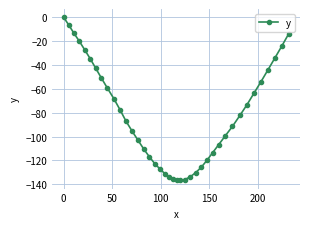

Count the number of values greater than -87.

19